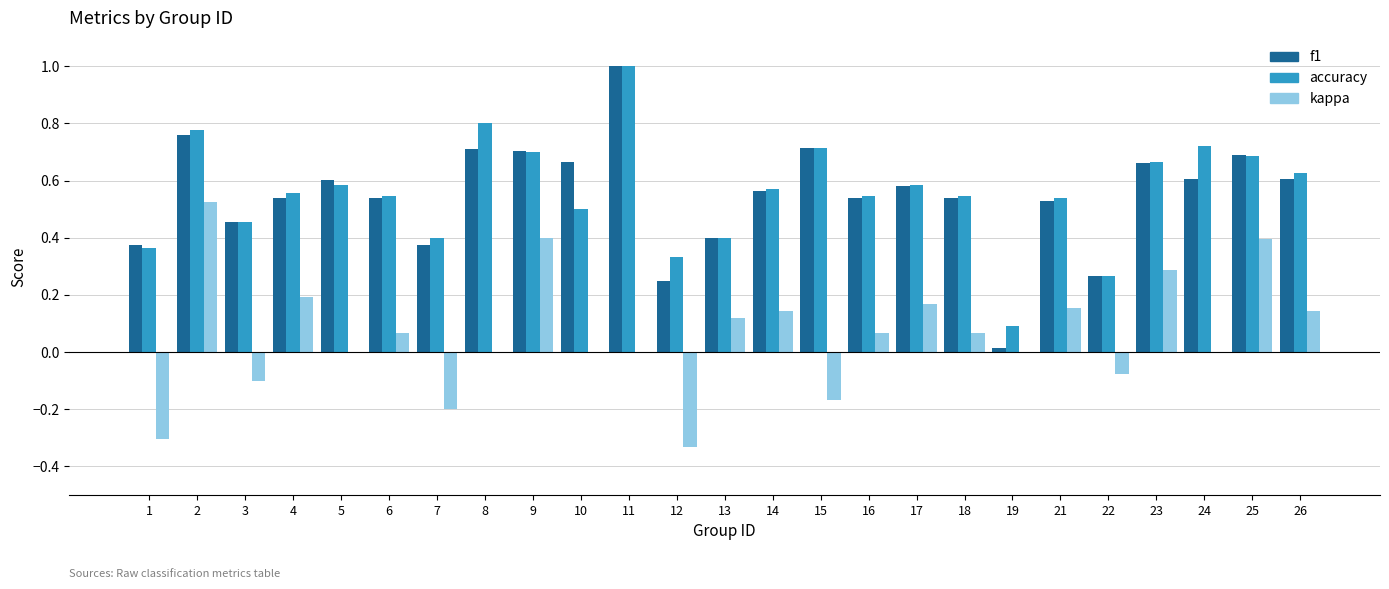

Count the number of categories in the chart.

25